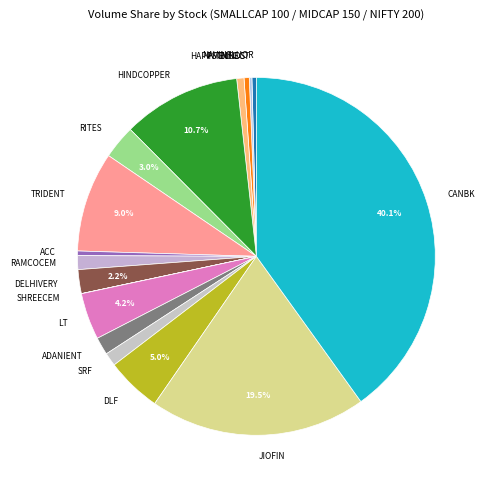

Between RITES and CANBK, which is larger?

CANBK